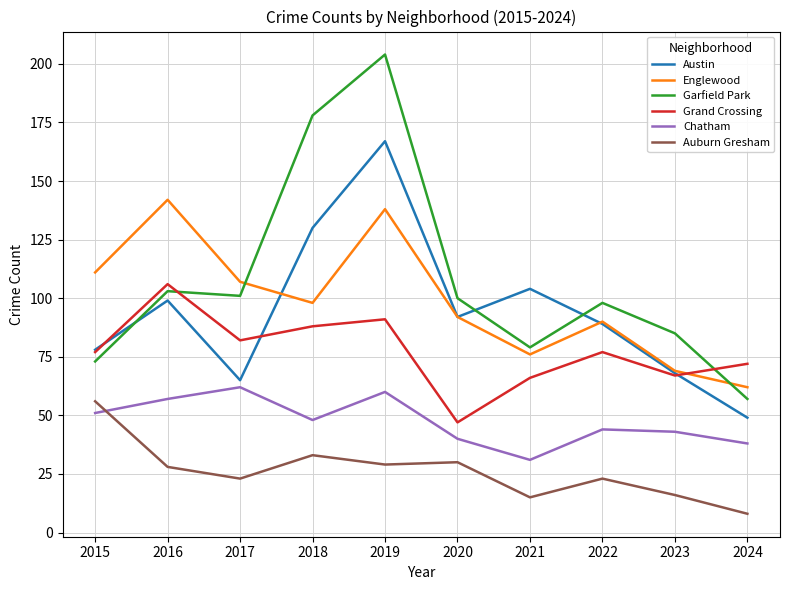

True or false: Grand Crossing and Chatham intersect in this chart.

False